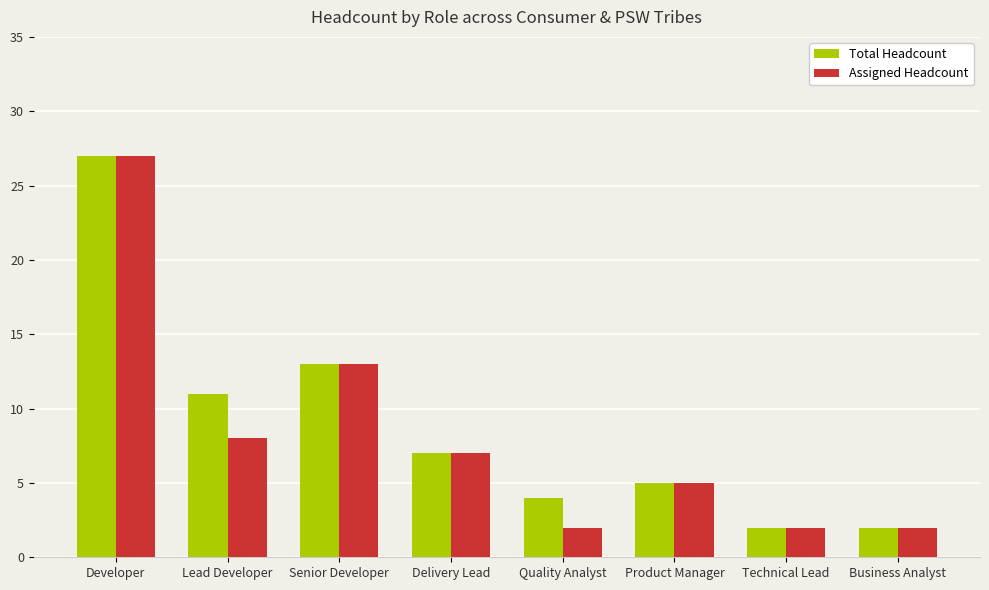

List the series in order of their overall mean, lowest first.

Assigned Headcount, Total Headcount